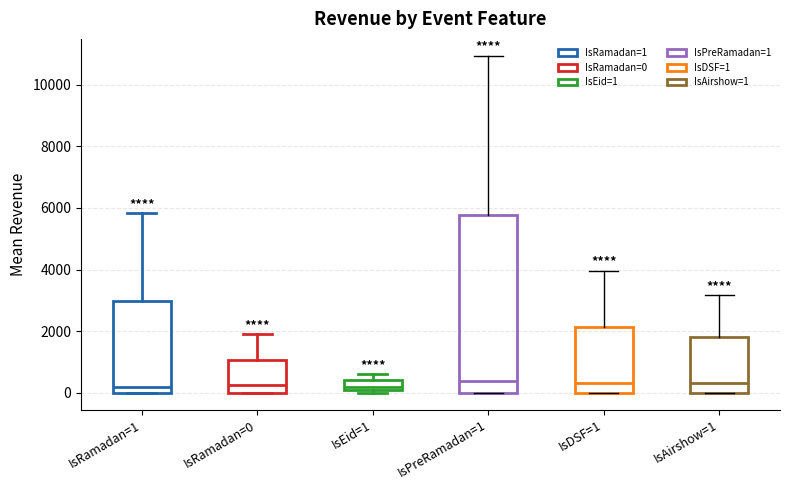

Where does the median line of the box for IsAirshow=1 sit on the y-axis? The values are not printed on the chart, so give them approximately, as read against the axis.

400